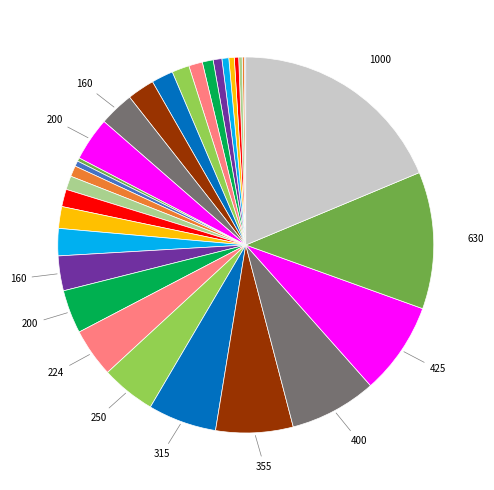

Count the number of slices in the pie.

31